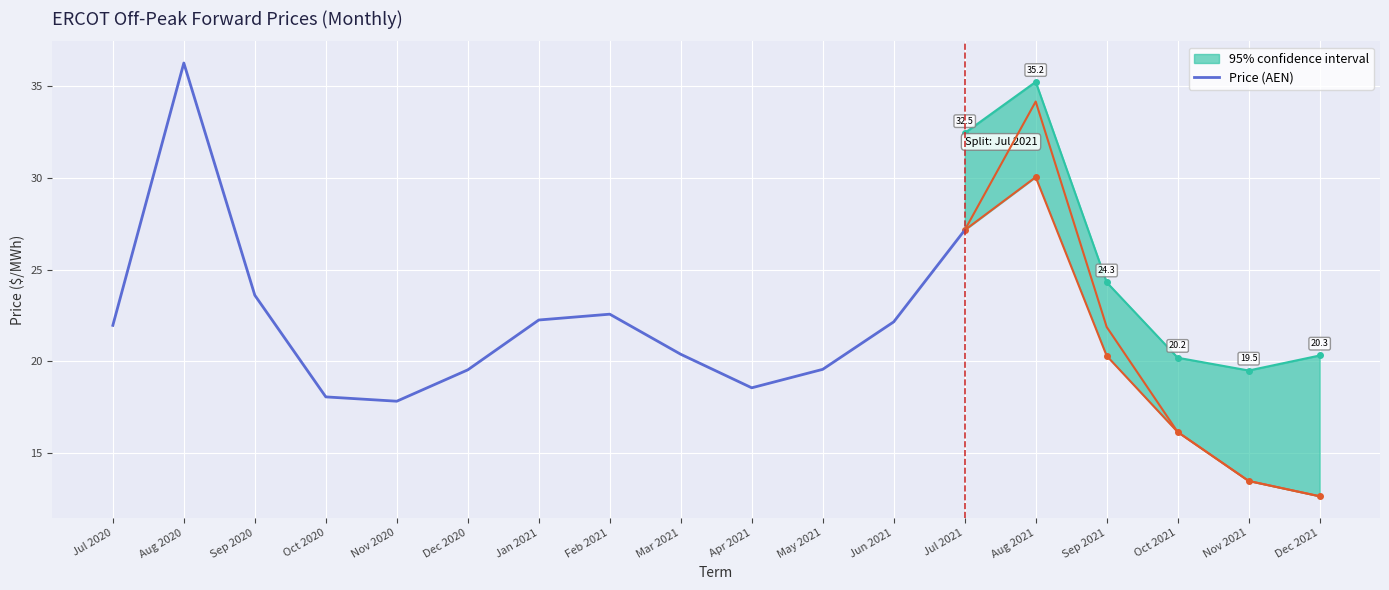

What is the label of the 3rd point from the right?

May 2021